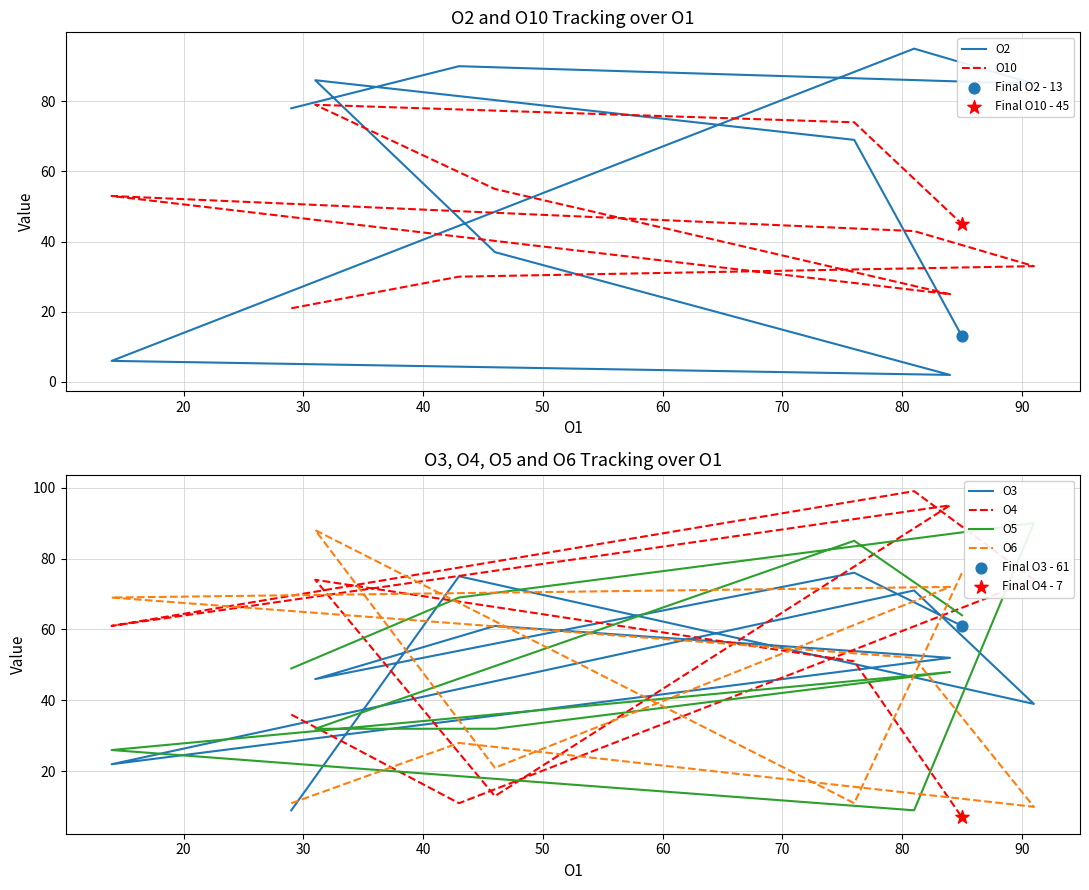

What are all the series names shown in the legend?

O2, O10, O3, O4, O5, O6